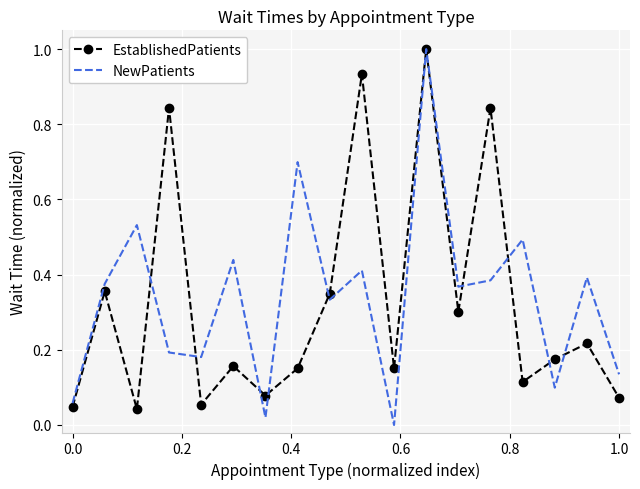

Which series has the widest spread of values?

NewPatients